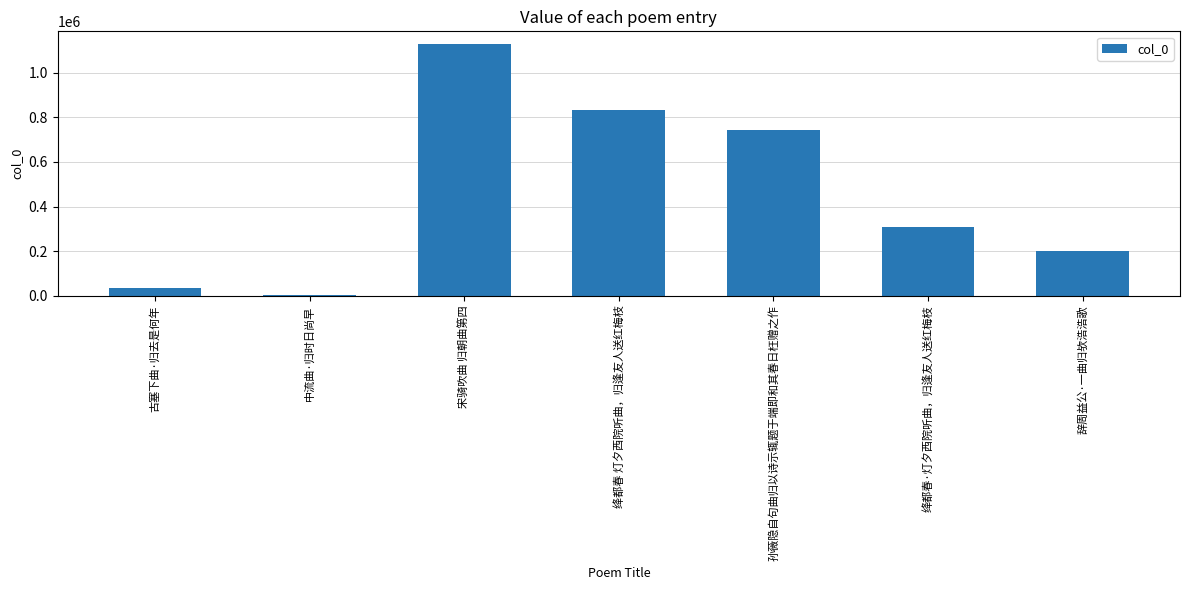

Are the bars horizontal?

No